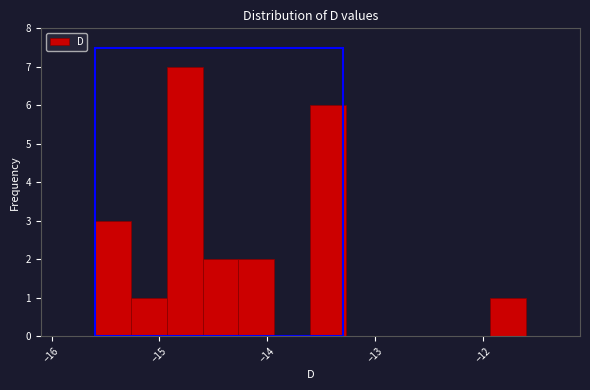

Read against the x-axis, roughly where is the centre of the tallest bar?

-14.8